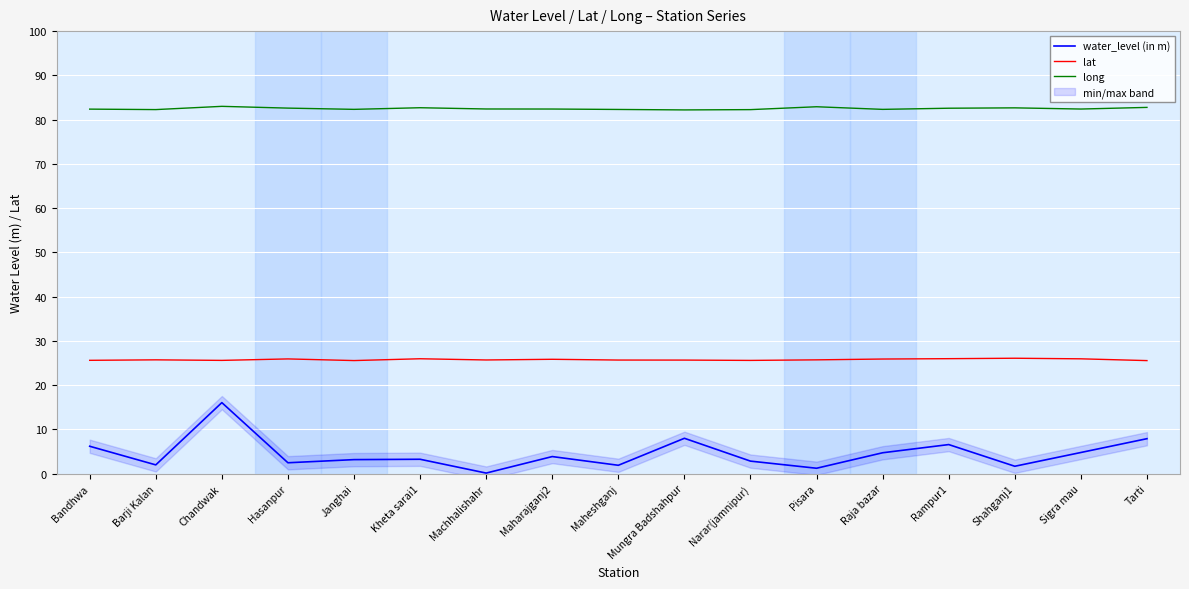

Is the value of lat at Sigra mau greater than the value of water_level (in m) at Barji Kalan?

Yes